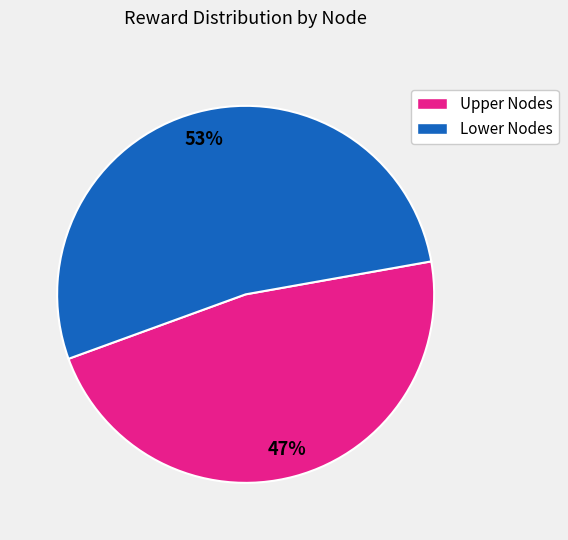

Is there a majority slice in this chart?

Yes